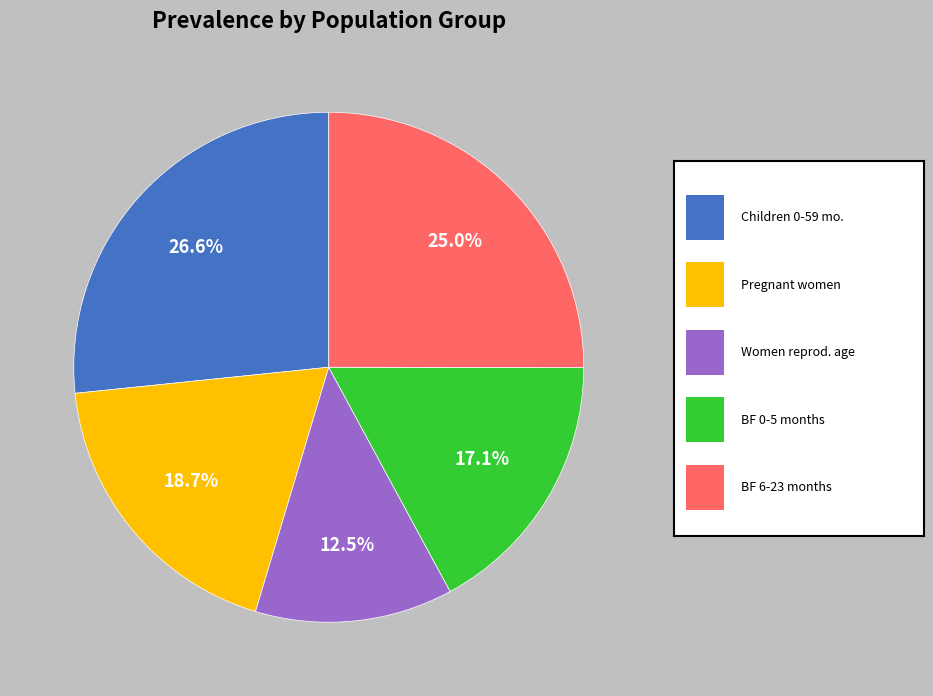

Is there a majority slice in this chart?

No